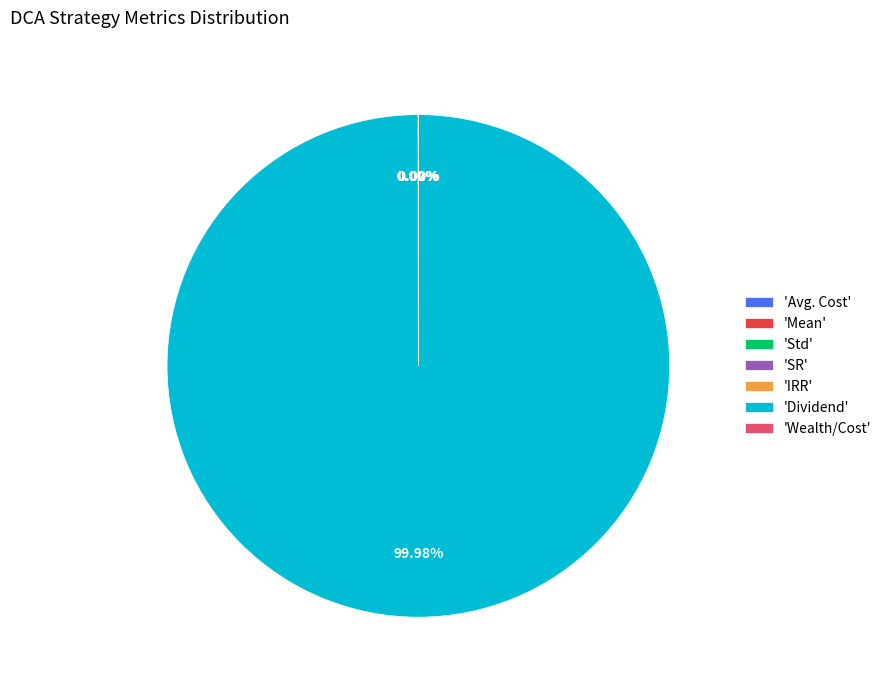

What is the majority slice?

'Dividend'